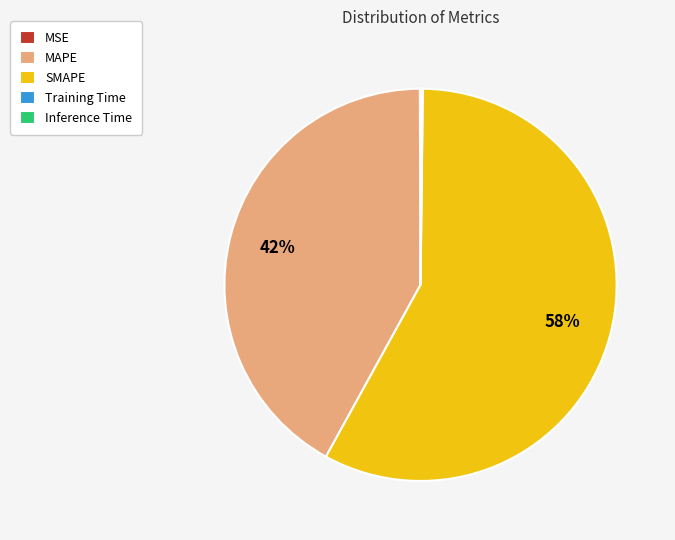

To the nearest percent, what is the average slice percentage?

20%